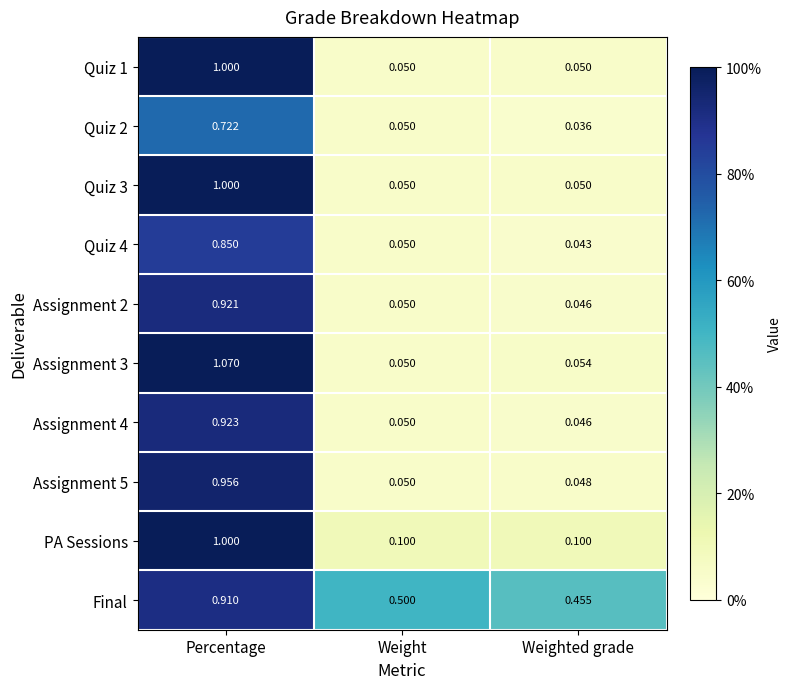

At which label does Quiz 4 reach its peak?

Percentage